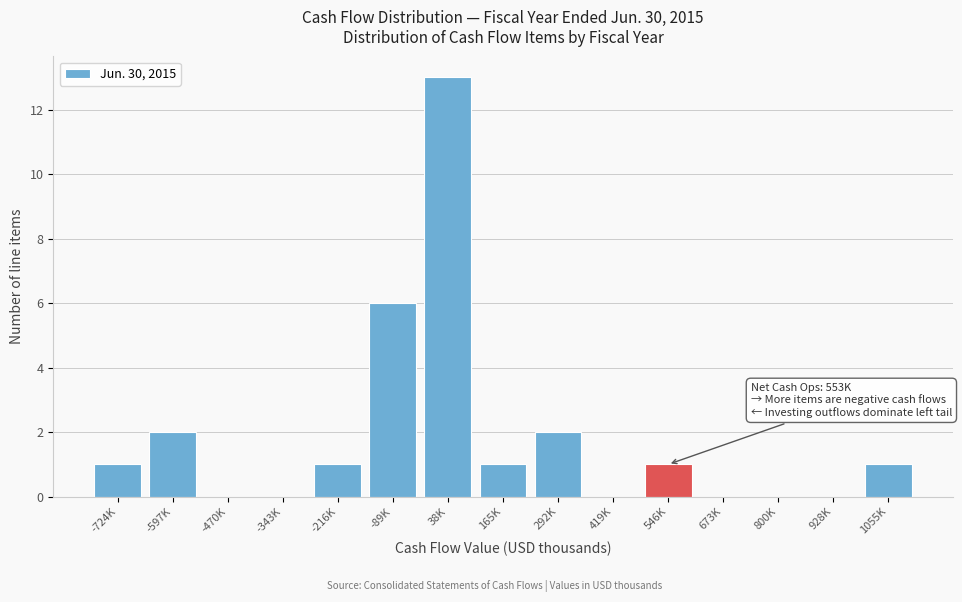

Reading left to right, list all the values displayed in this chart.

-724K=1	-597K=2	-470K=0	-343K=0	-216K=1	-89K=6	38K=13	165K=1	292K=2	419K=0	546K=1	673K=0	800K=0	928K=0	1055K=1